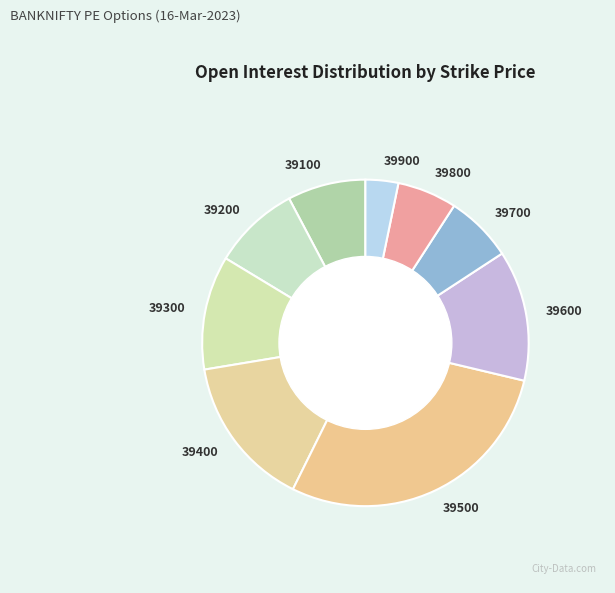

Approximately how many times larger is the value at 39500 compared to 39900?

8.8